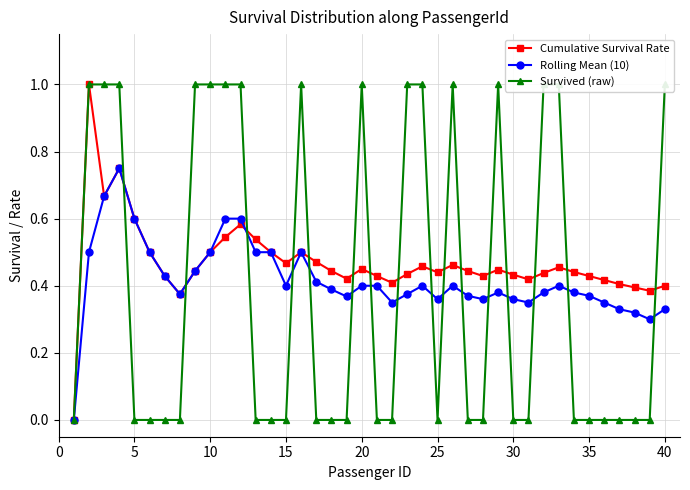

After their last crossing, which series has the higher values: Cumulative Survival Rate or Rolling Mean (10)?

Cumulative Survival Rate